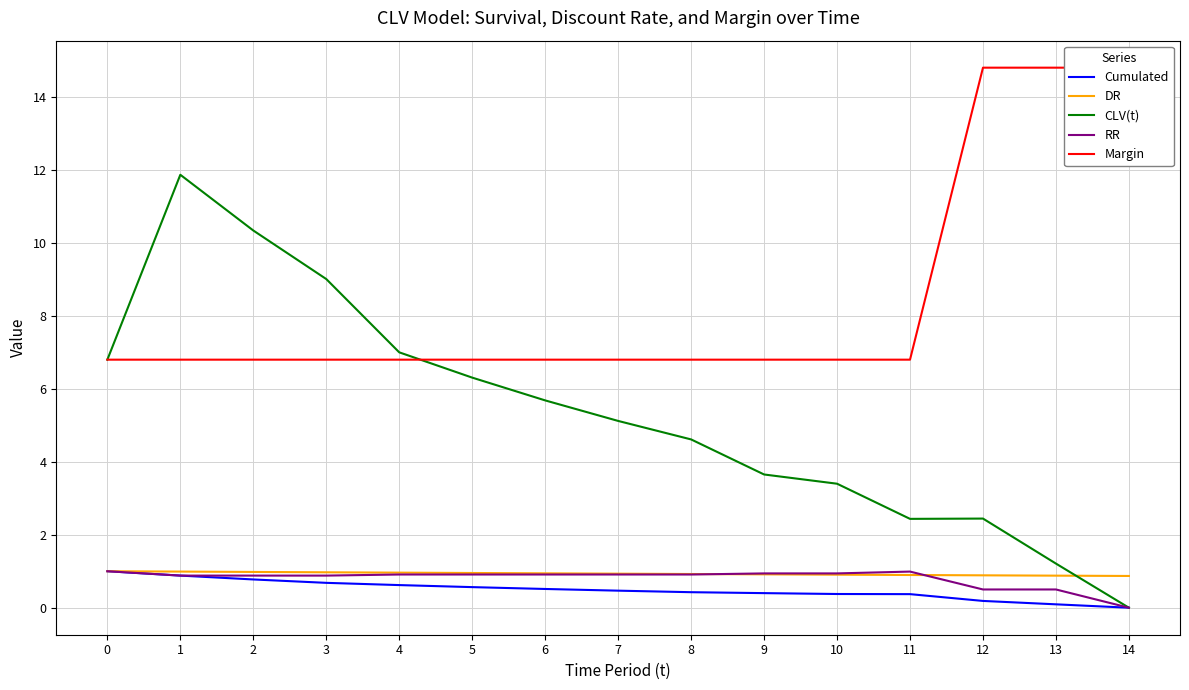

What is the value of the Cumulated point at the 10th from the left?

0.4